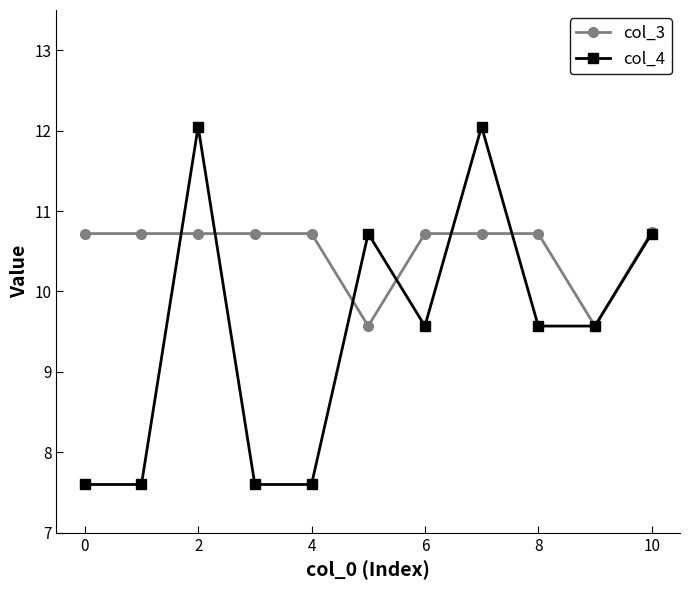

Rank the series by their maximum value, from highest to lowest.

col_4, col_3